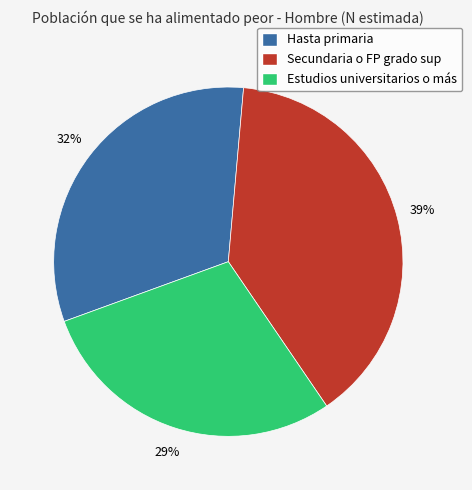

True or false: Estudios universitarios o más accounts for 29% of the total.

True